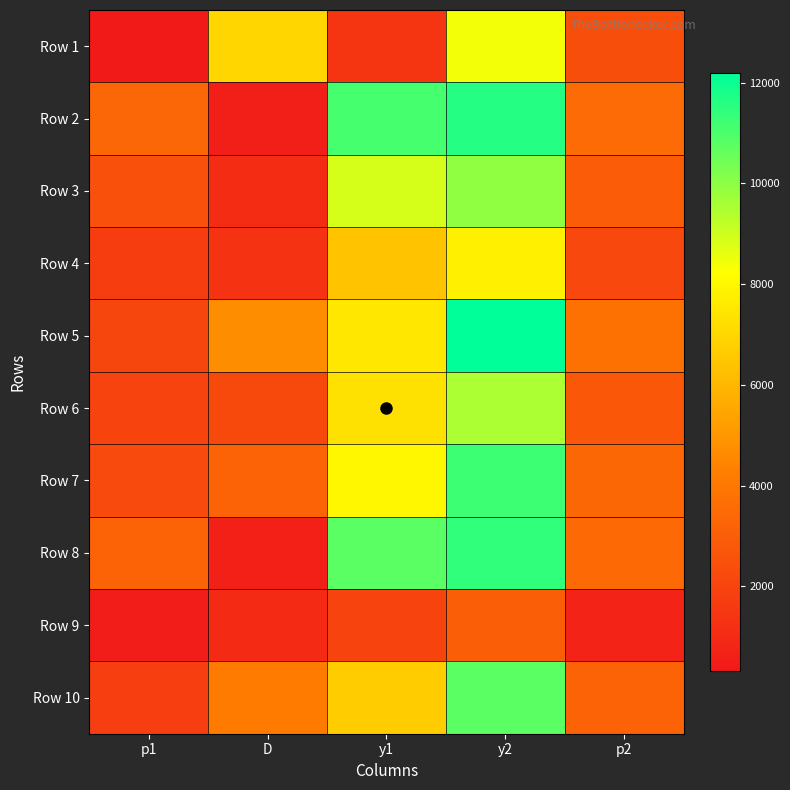

Reading left to right, transcribe all the data shown in this chart.

Row 1: p1=321.7	D=6987.0	y1=1407.0	y2=8393.9	p2=2373.1
Row 2: p1=3331.1	D=515.1	y1=11099.9	y2=11615.0	p2=3516.6
Row 3: p1=2540.0	D=1082.3	y1=8877.0	y2=9959.4	p2=2921.7
Row 4: p1=1714.6	D=1350.6	y1=6398.2	y2=7748.8	p2=2154.5
Row 5: p1=2061.8	D=4726.9	y1=7470.8	y2=12197.7	p2=3725.9
Row 6: p1=2008.5	D=2204.2	y1=7309.1	y2=9513.3	p2=2763.3
Row 7: p1=2241.7	D=3219.0	y1=8007.9	y2=11226.9	p2=3376.8
Row 8: p1=3223.4	D=618.5	y1=10800.8	y2=11419.3	p2=3446.2
Row 9: p1=474.2	D=994.5	y1=2021.4	y2=3015.9	p2=731.7
Row 10: p1=1790.0	D=4149.1	y1=6635.3	y2=10784.4	p2=3217.5